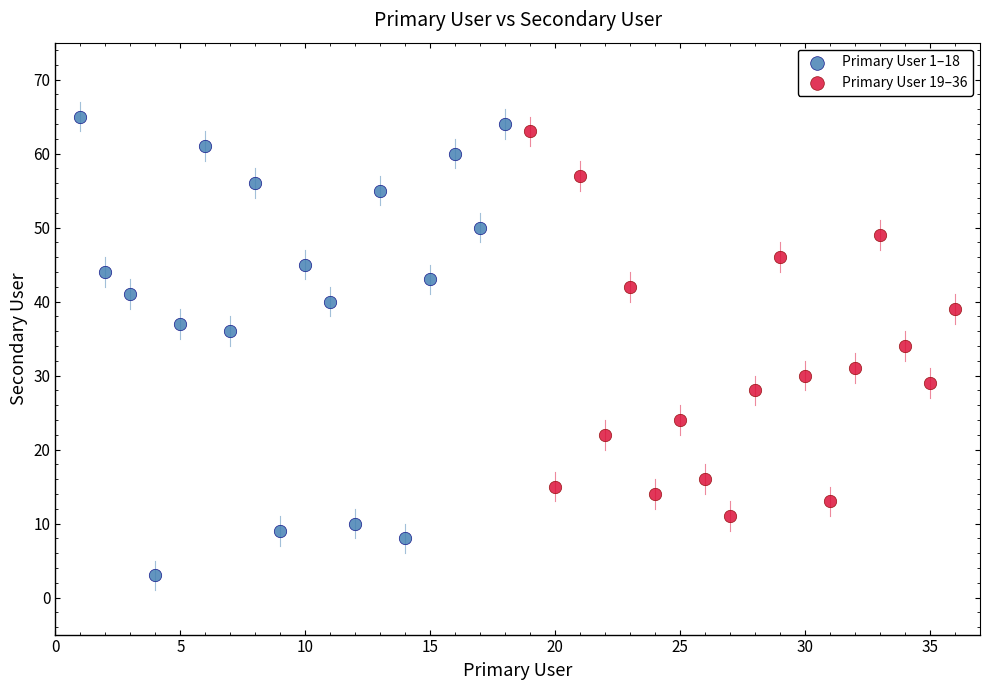

What are all the series names shown in the legend?

Primary User 1–18, Primary User 19–36